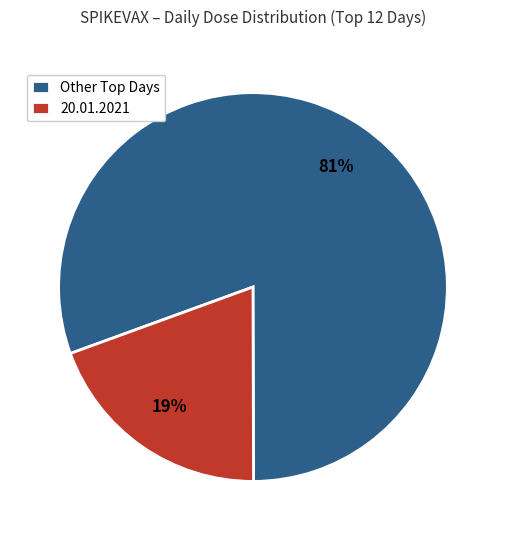

To the nearest percent, what is the average slice percentage?

50%